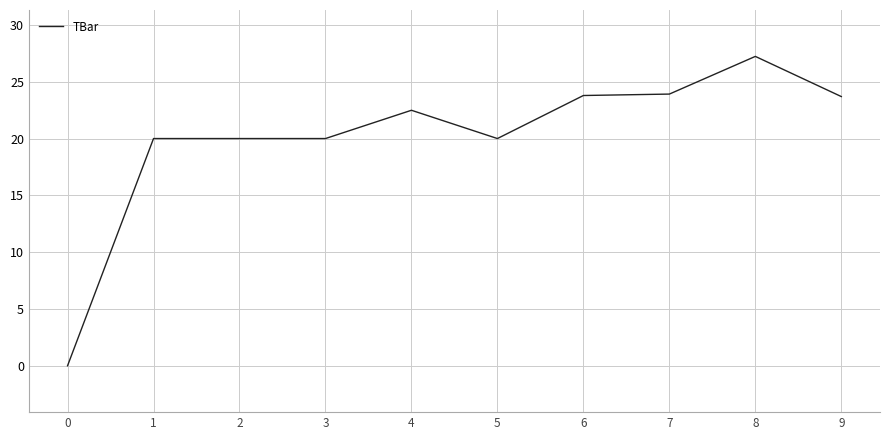

The chart shows a value of 23.8 at 6. True or false?

True